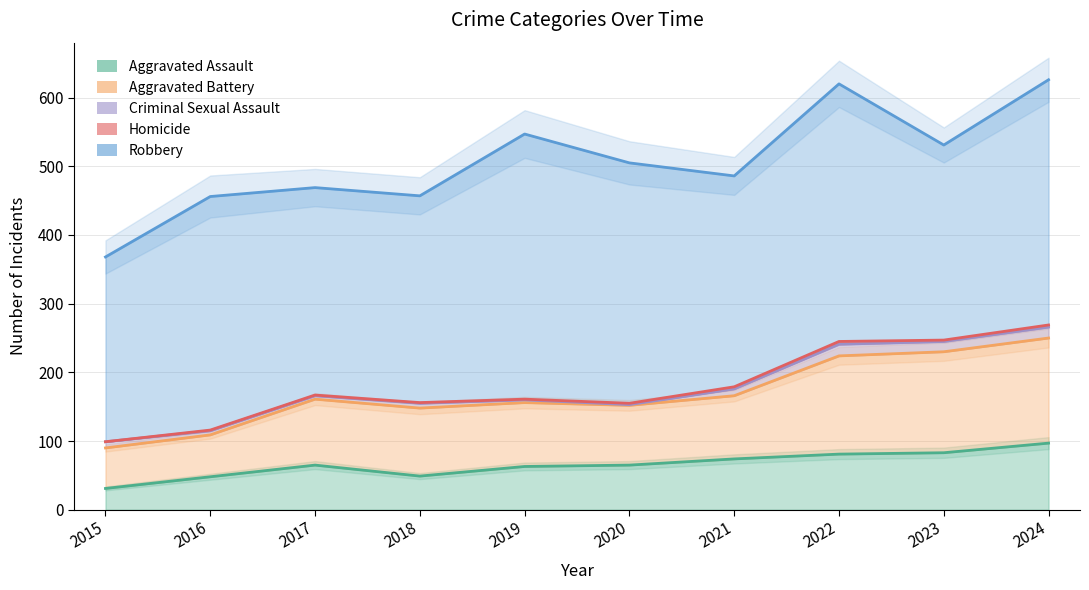

How many interior local peaks does the Aggravated Assault series have?

1